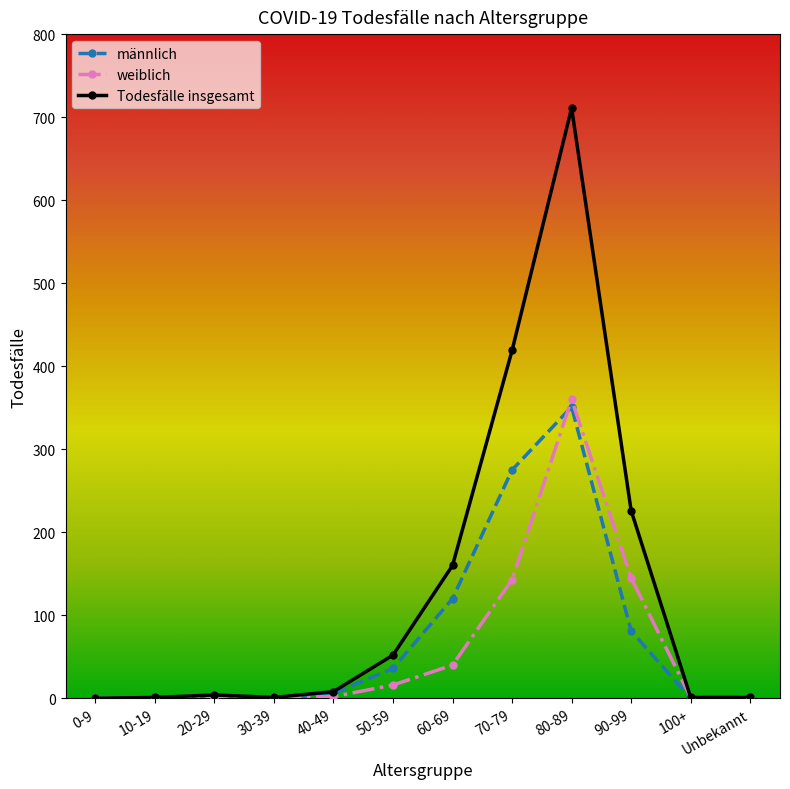

How many lines are shown in the chart?

3